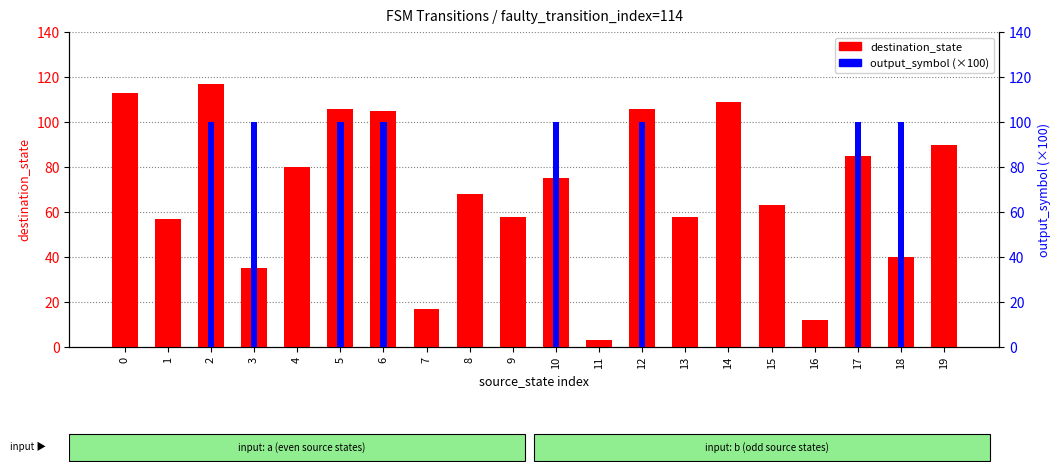

Which series has the largest total across all categories?

destination_state